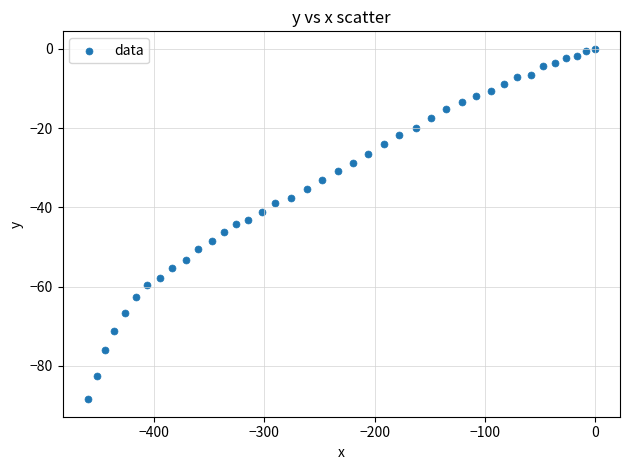

What is the range of Y values (max minus min)?

88.4